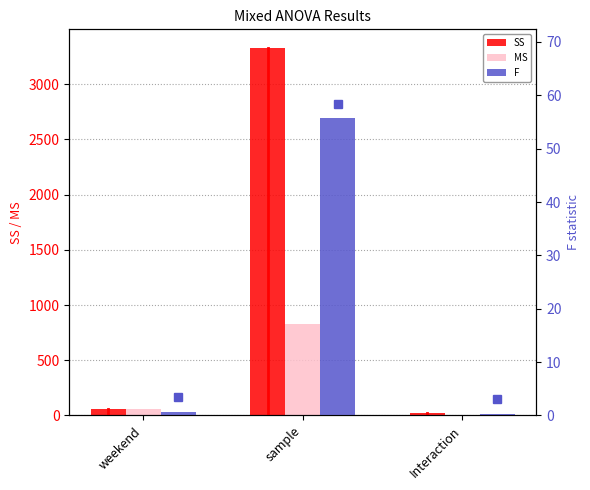

How many bars are there in each group?

3